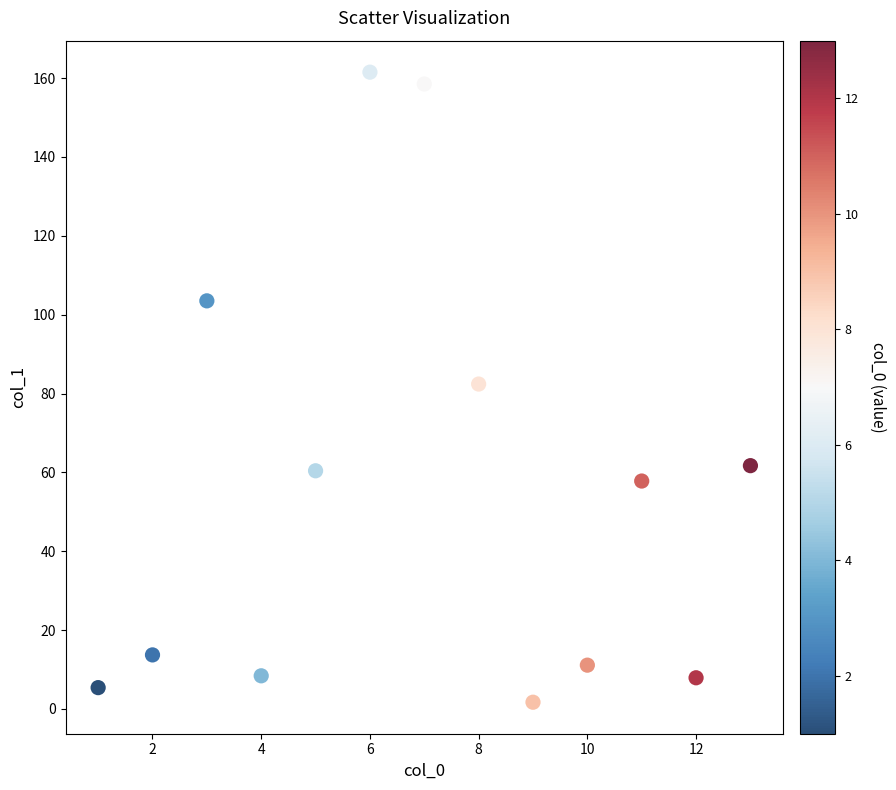

What is the range of X values (max minus min)?

12.0